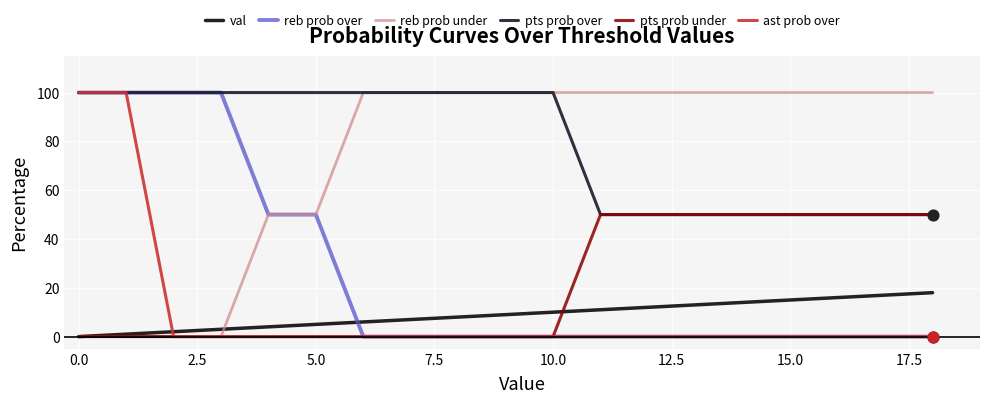

What are all the series names shown in the legend?

val, reb prob over, reb prob under, pts prob over, pts prob under, ast prob over